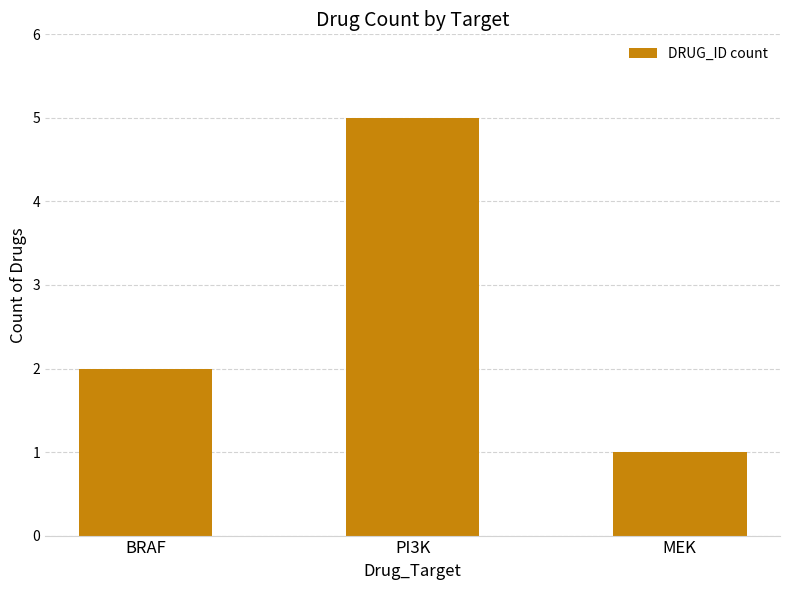

What is the maximum value shown in the chart?

5